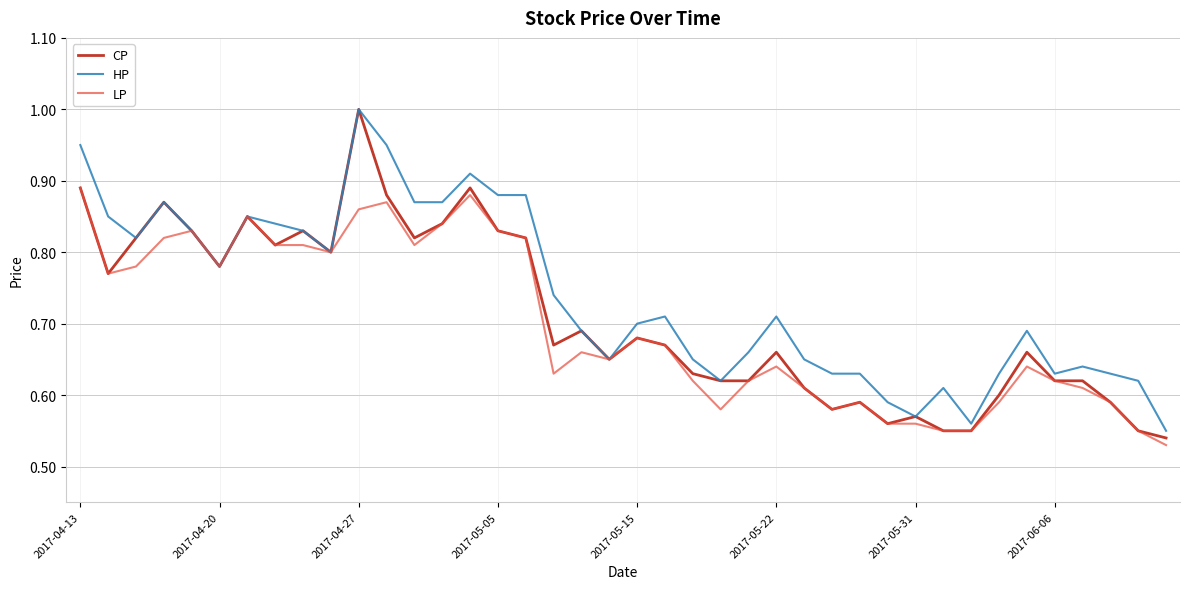

What is the greatest value displayed?

1.0